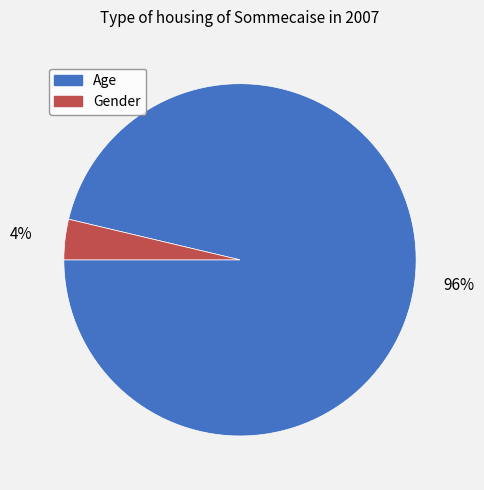

Which slice is the largest?

Age